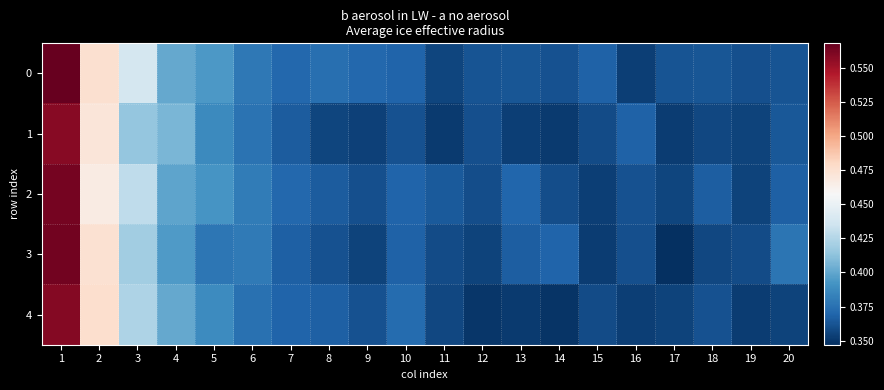

Reading left to right, extract all data points from this chart.

0: 1=0.6	2=0.5	3=0.4	4=0.4	5=0.4	6=0.4	7=0.4	8=0.4	9=0.4	10=0.4	11=0.4	12=0.4	13=0.4	14=0.4	15=0.4	16=0.4	17=0.4	18=0.4	19=0.4	20=0.4
1: 1=0.6	2=0.5	3=0.4	4=0.4	5=0.4	6=0.4	7=0.4	8=0.4	9=0.4	10=0.4	11=0.4	12=0.4	13=0.4	14=0.4	15=0.4	16=0.4	17=0.4	18=0.4	19=0.4	20=0.4
2: 1=0.6	2=0.5	3=0.4	4=0.4	5=0.4	6=0.4	7=0.4	8=0.4	9=0.4	10=0.4	11=0.4	12=0.4	13=0.4	14=0.4	15=0.4	16=0.4	17=0.4	18=0.4	19=0.4	20=0.4
3: 1=0.6	2=0.5	3=0.4	4=0.4	5=0.4	6=0.4	7=0.4	8=0.4	9=0.4	10=0.4	11=0.4	12=0.4	13=0.4	14=0.4	15=0.4	16=0.4	17=0.3	18=0.4	19=0.4	20=0.4
4: 1=0.6	2=0.5	3=0.4	4=0.4	5=0.4	6=0.4	7=0.4	8=0.4	9=0.4	10=0.4	11=0.4	12=0.3	13=0.4	14=0.3	15=0.4	16=0.4	17=0.4	18=0.4	19=0.4	20=0.4